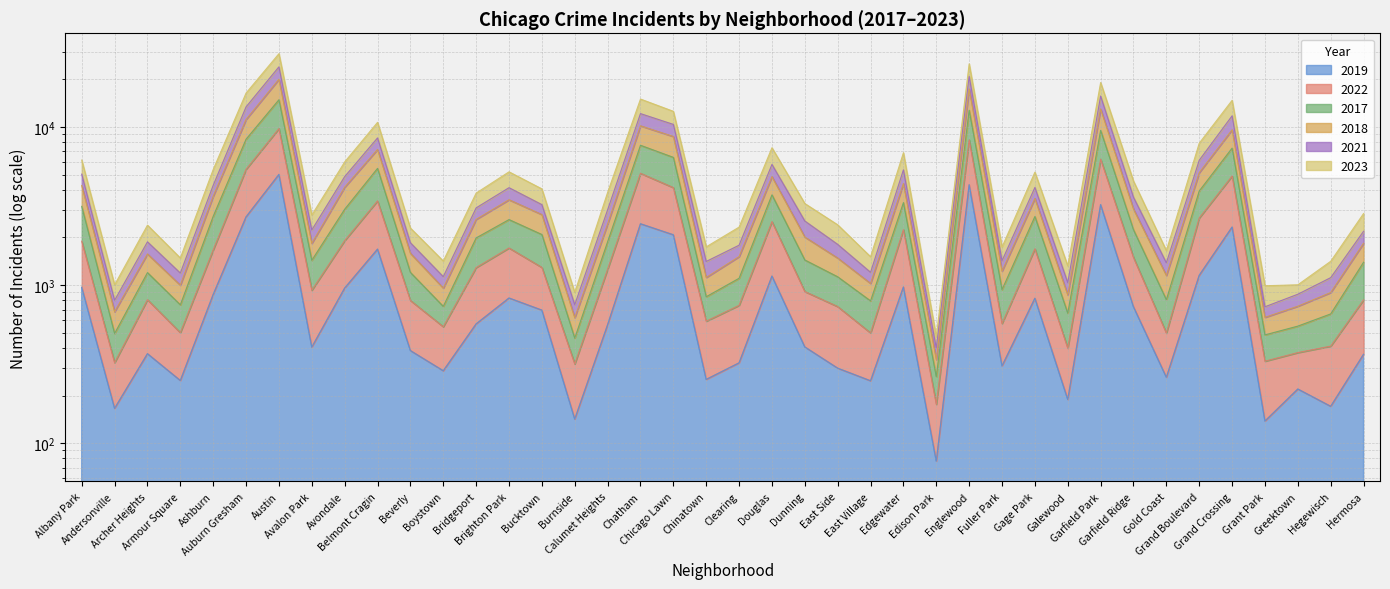

Which category has the highest value in the 2018 series?

Austin